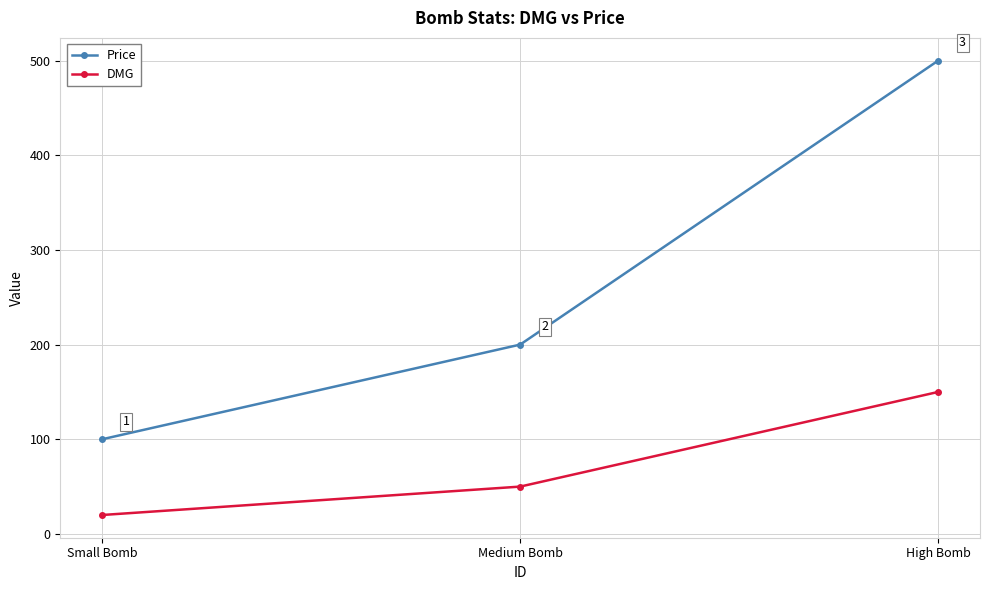

Reading left to right, what are all the values shown in this chart?

Price: 100	200	500
DMG: 20	50	150